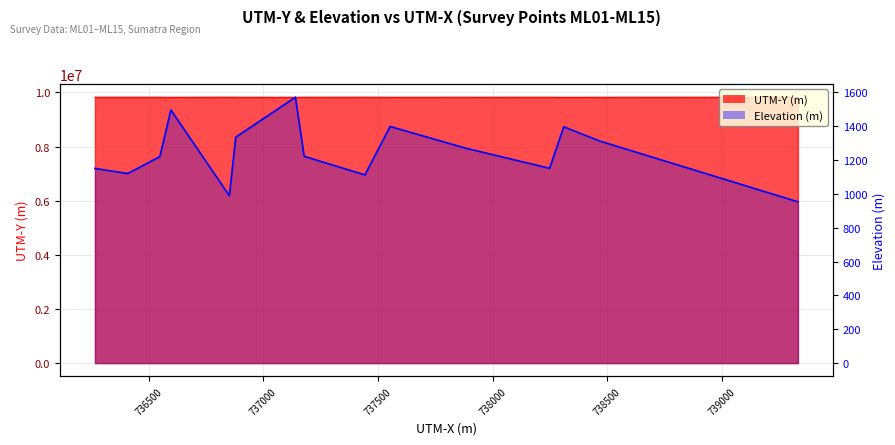

Count the number of categories in the chart.

15